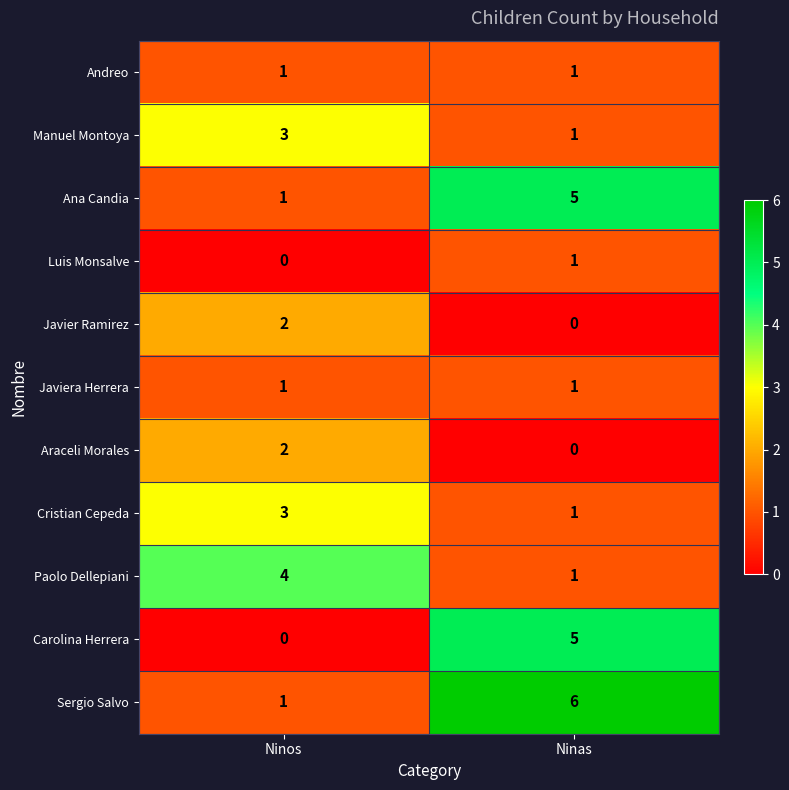

Reading left to right, transcribe all the data shown in this chart.

Andreo: 1	1
Manuel Montoya: 3	1
Ana Candia: 1	5
Luis Monsalve: 0	1
Javier Ramirez: 2	0
Javiera Herrera: 1	1
Araceli Morales: 2	0
Cristian Cepeda: 3	1
Paolo Dellepiani: 4	1
Carolina Herrera: 0	5
Sergio Salvo: 1	6